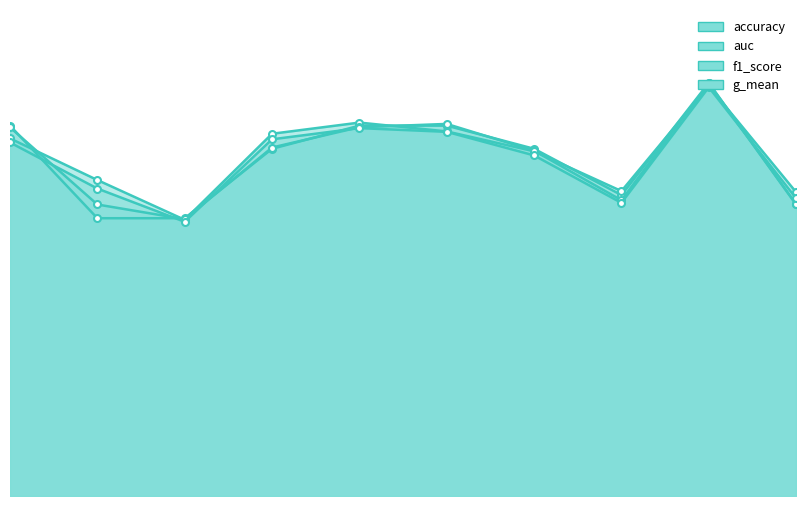

What is the approximate value of accuracy at 8?

0.6